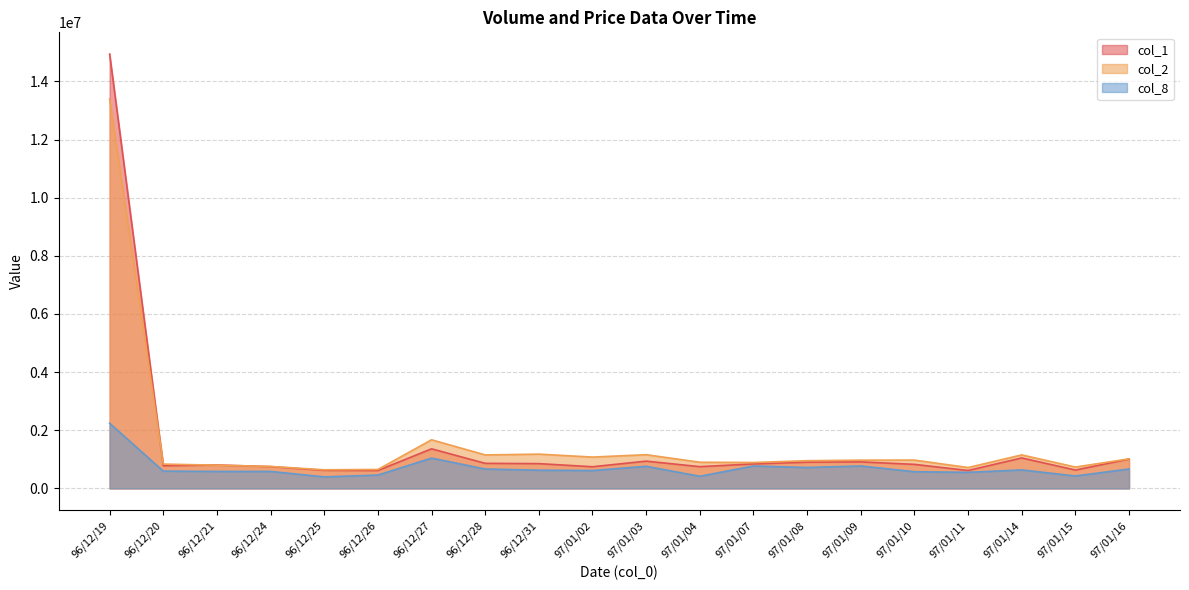

What is the label of the 15th point from the right?

96/12/26